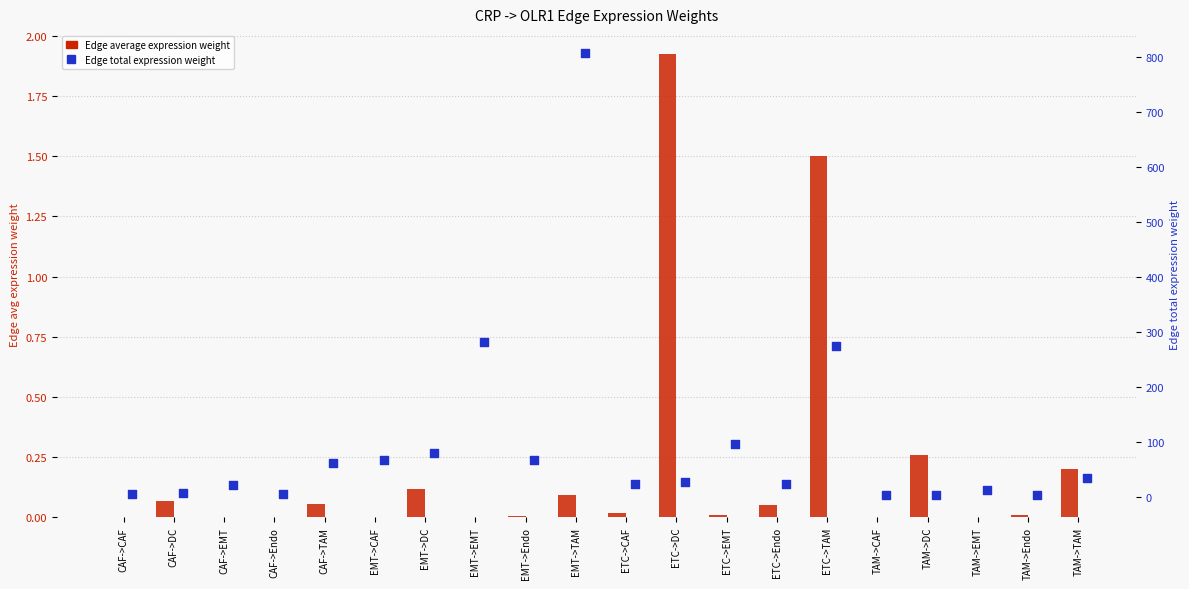

What are all the series names shown in the legend?

Edge average expression weight, Edge total expression weight